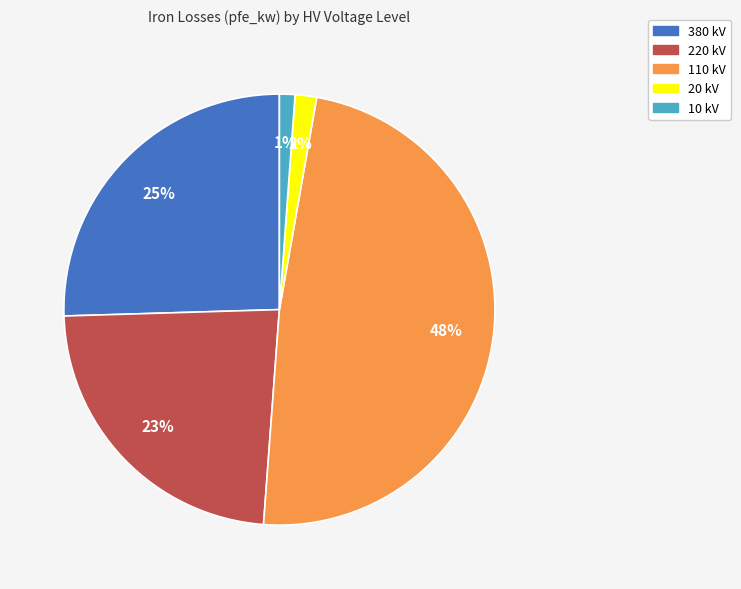

What is the largest slice in the pie chart?

110 kV